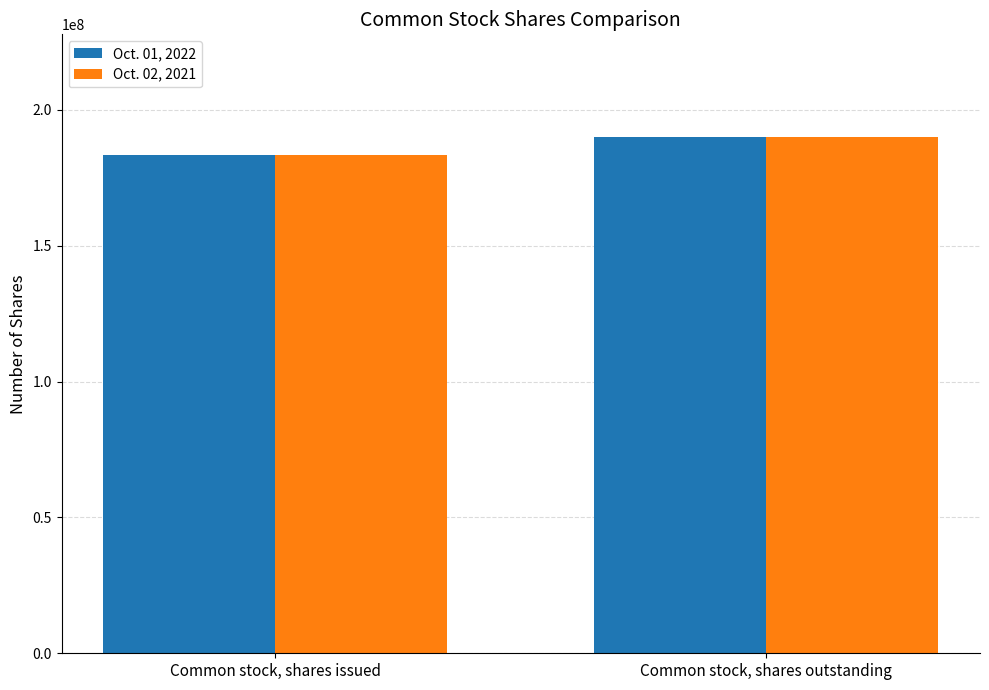

Which category has the lowest value across all series?

Common stock, shares issued